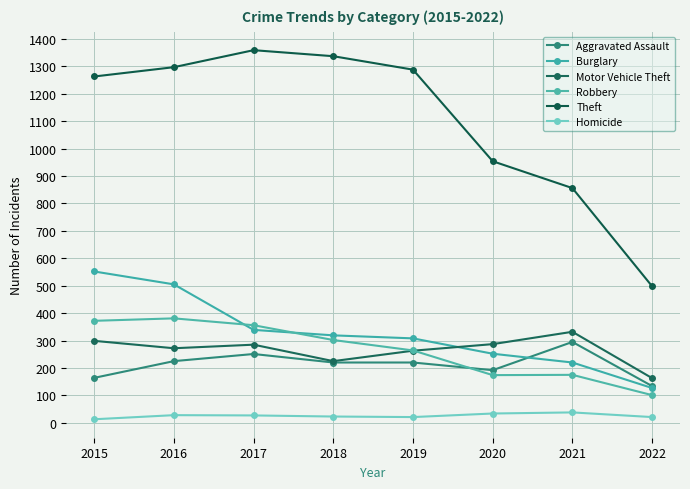

True or false: Homicide has more than 2 interior local peaks.

False